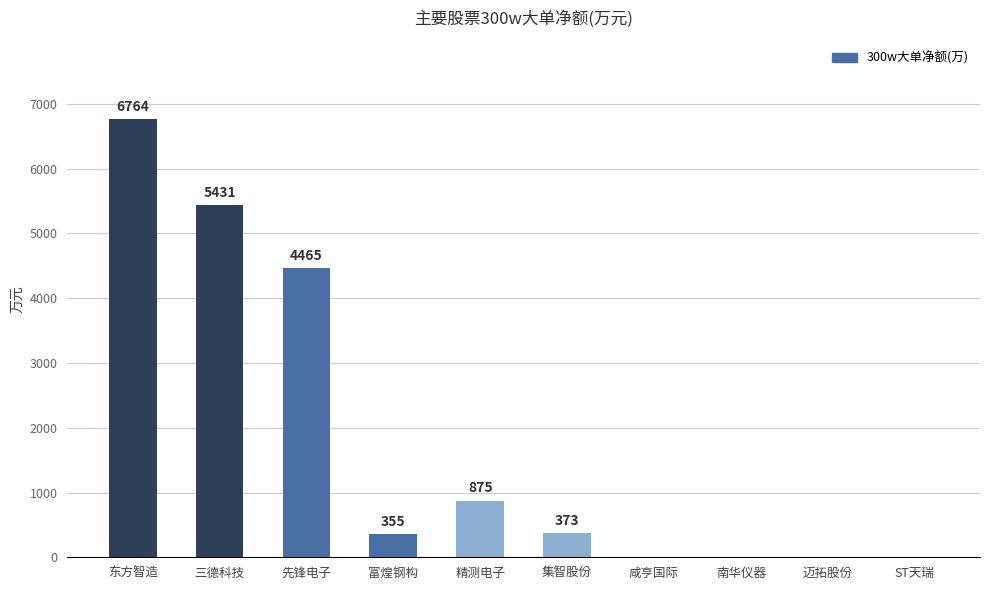

Which label corresponds to the largest value in the chart?

东方智造